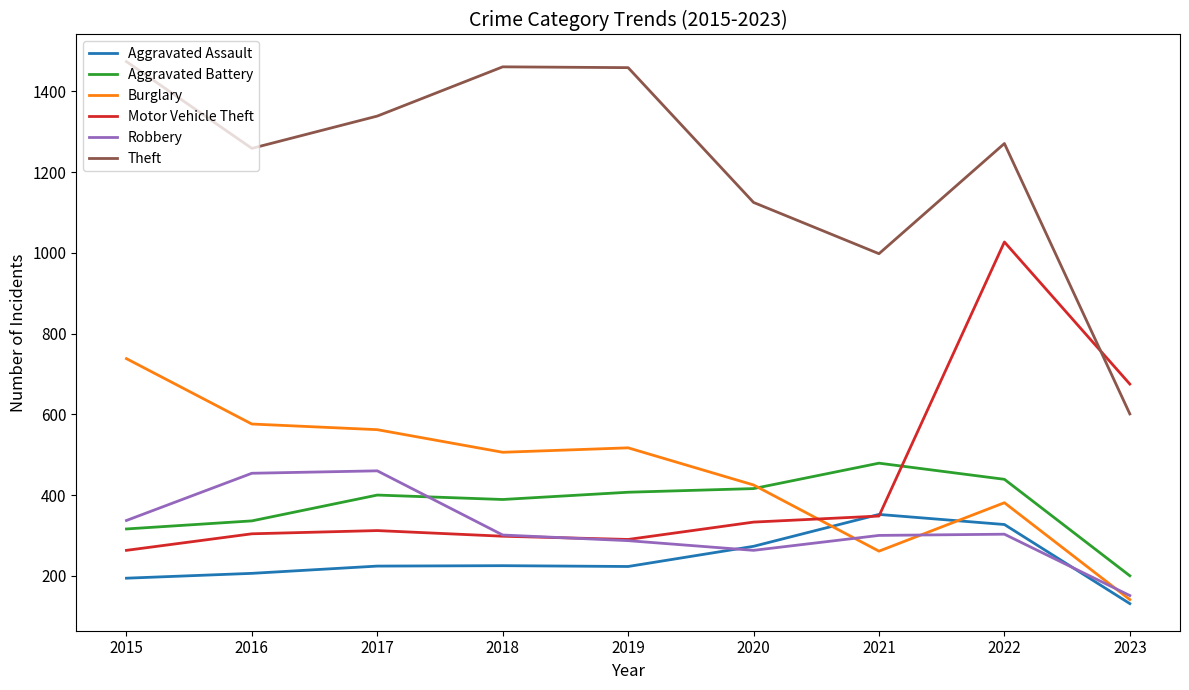

Which series changed the most between 2016 and 2023?

Theft